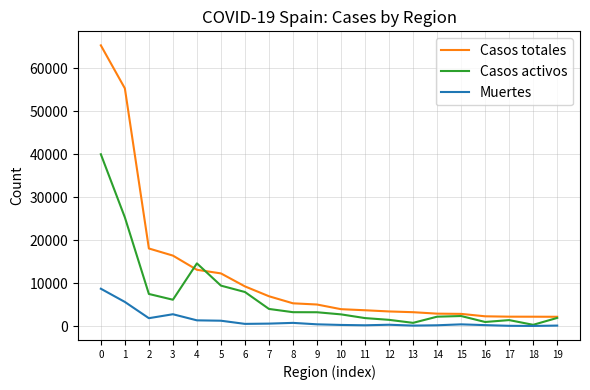

Is it true that Muertes equals 15244 at 0?

False